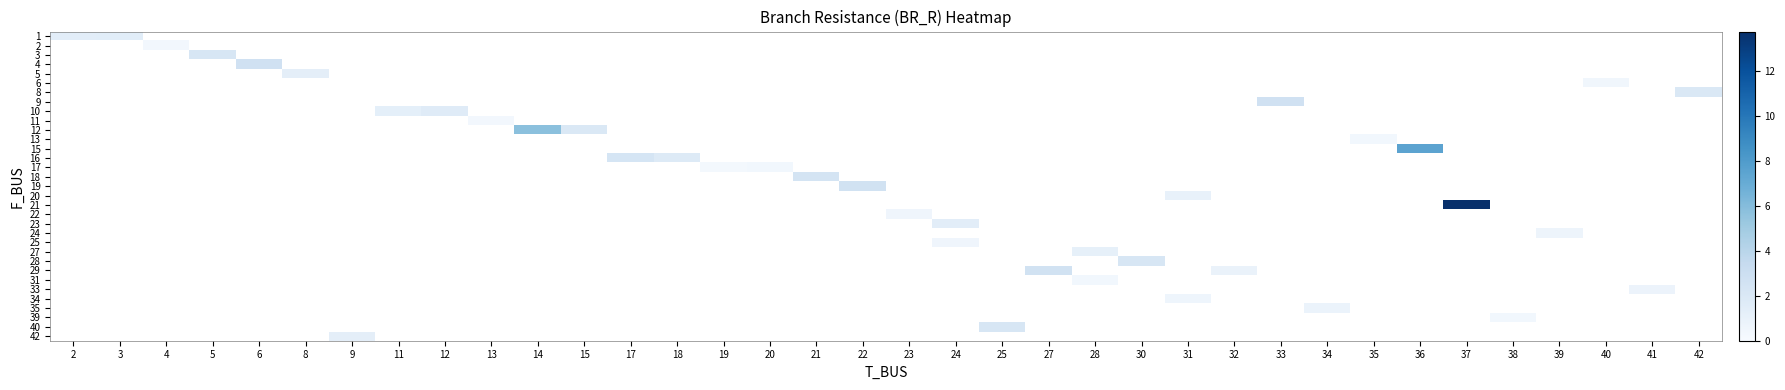

At how many categories does at least one series exceed 6?

2